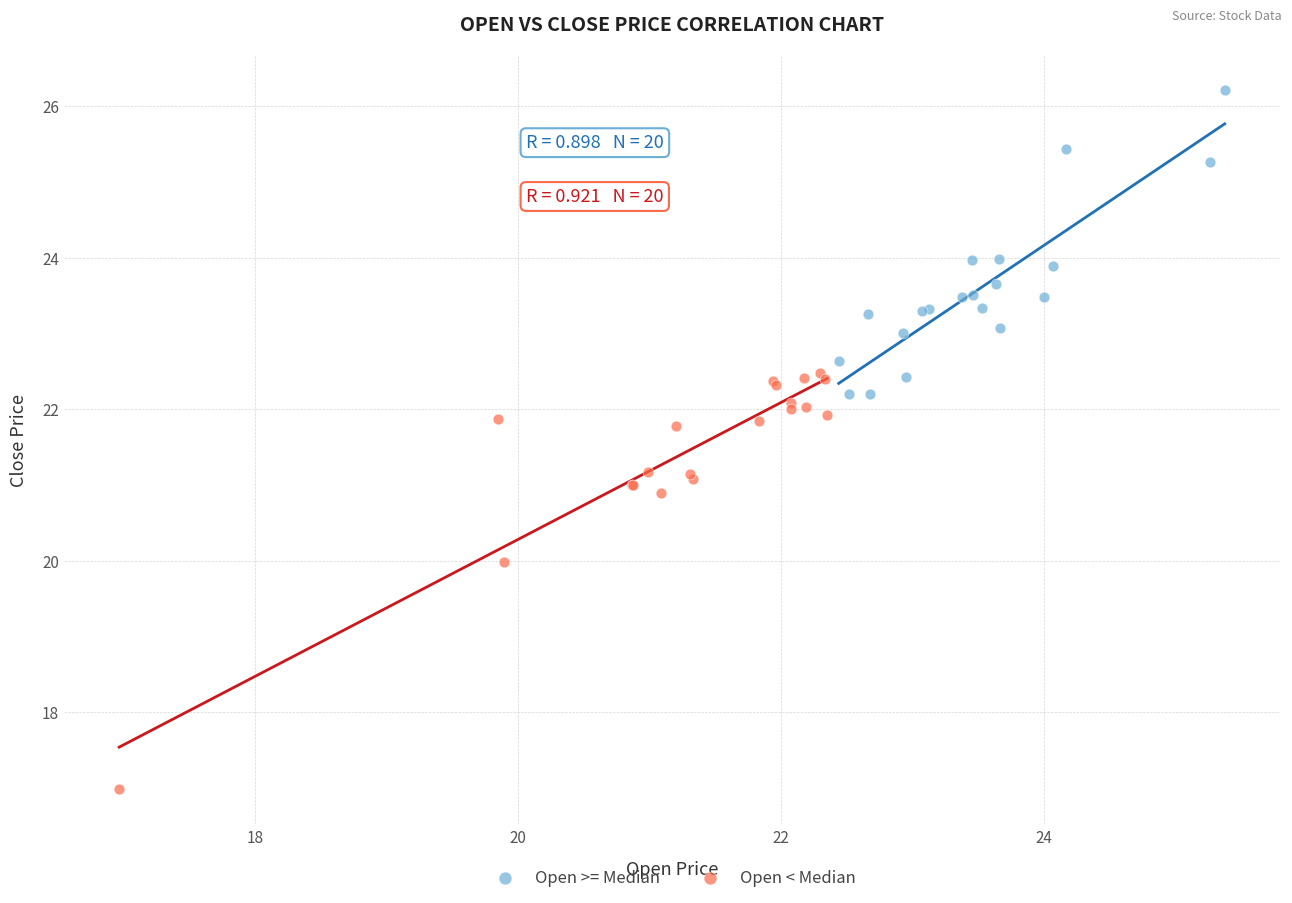

Which series has the widest spread of Y values?

Open < Median